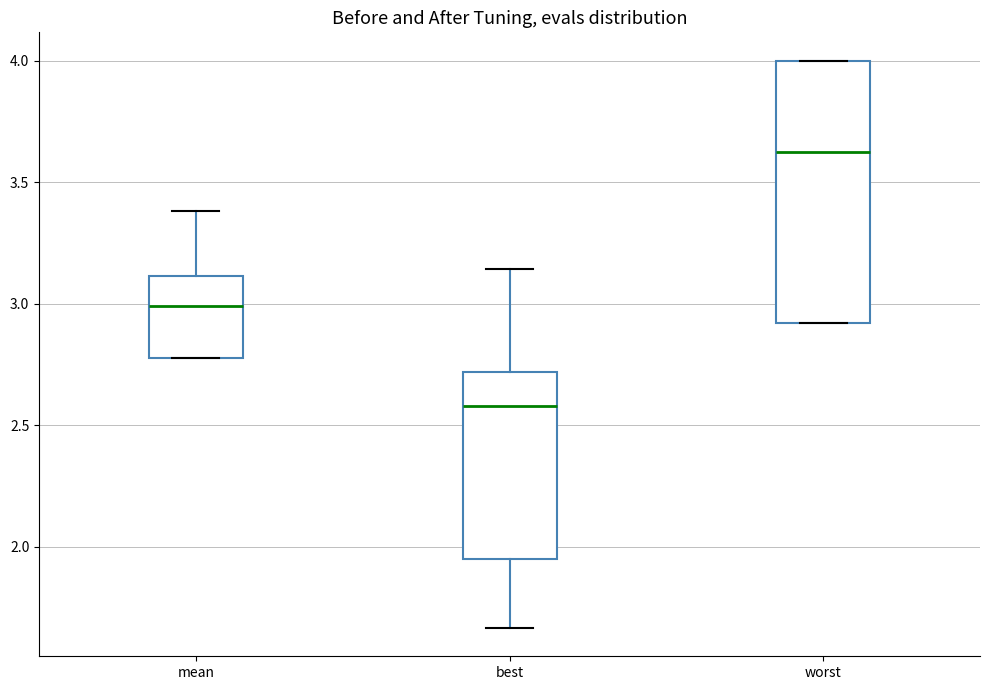

Which box has the lowest median line?

best